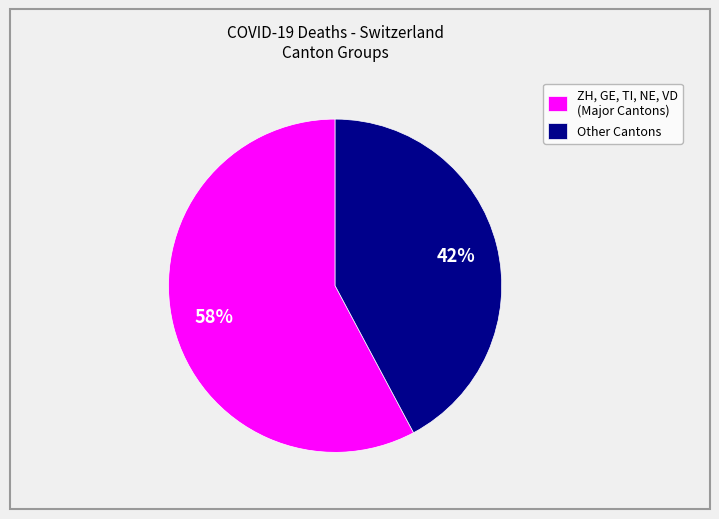

Rank the categories by value from highest to lowest.

ZH, GE, TI, NE, VD (Major Cantons), Other Cantons